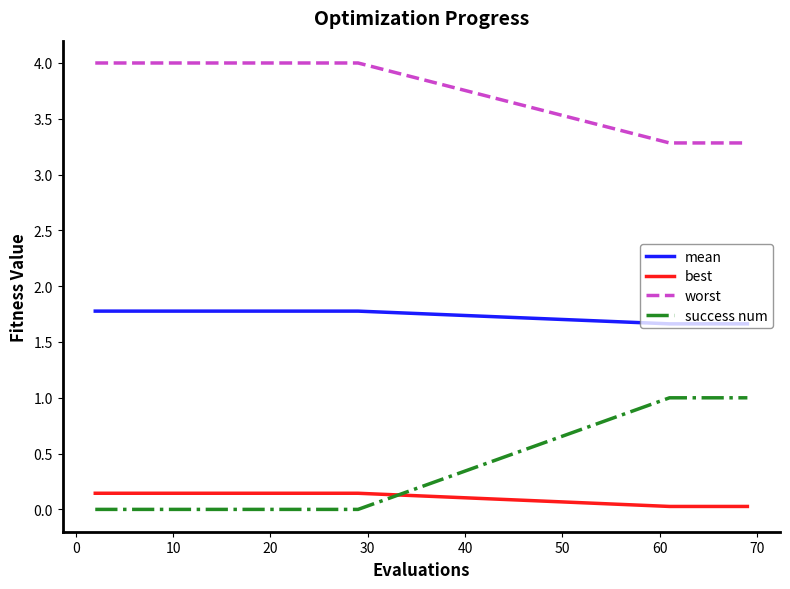

What is the greatest value displayed?

4.0